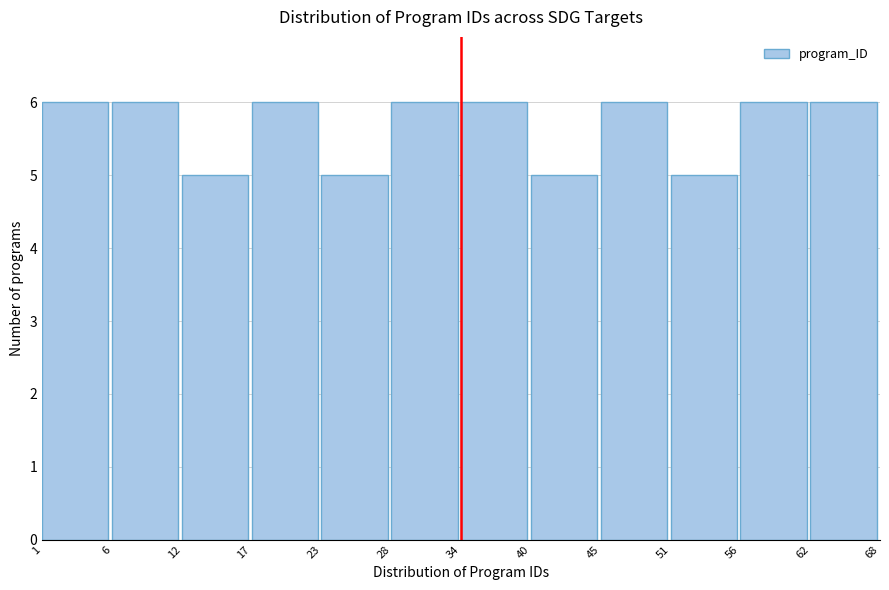

Reading right to left, list all the values displayed in this chart.

62=6	56=6	51=5	45=6	40=5	34=6	28=6	23=5	17=6	12=5	6=6	1=6